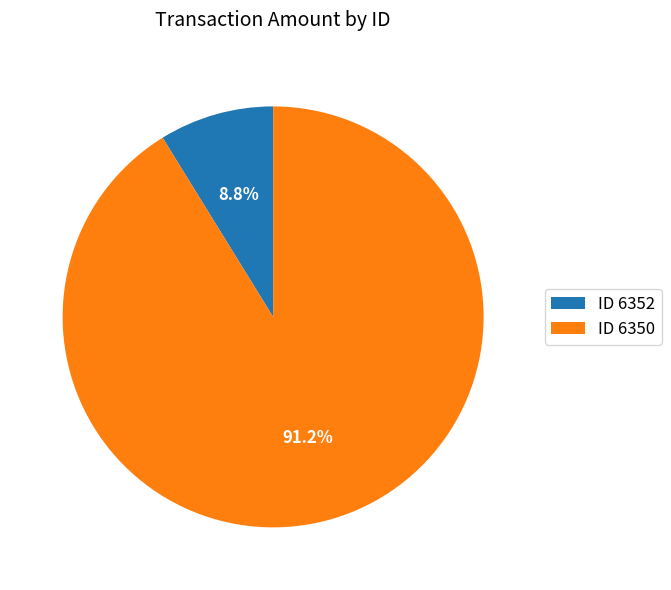

Does any single category account for the majority?

Yes